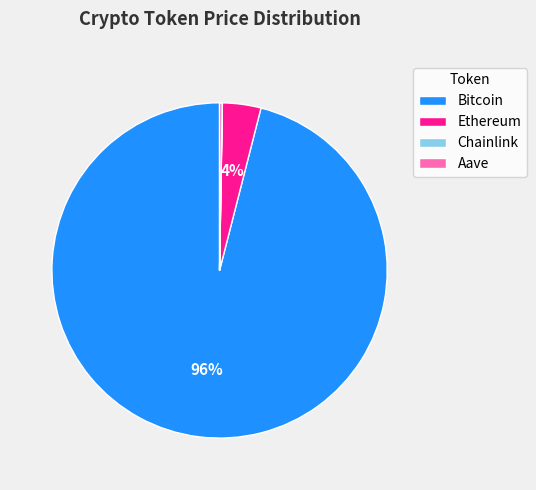

To the nearest percent, what percentage of the pie is Ethereum?

4%